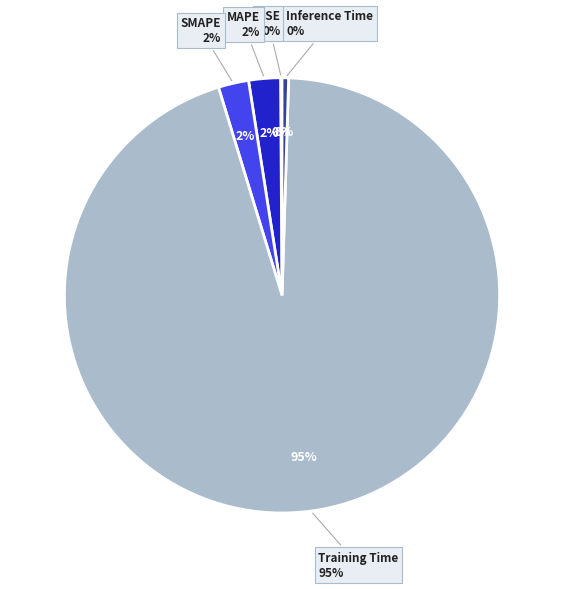

How many segments does this pie chart have?

5